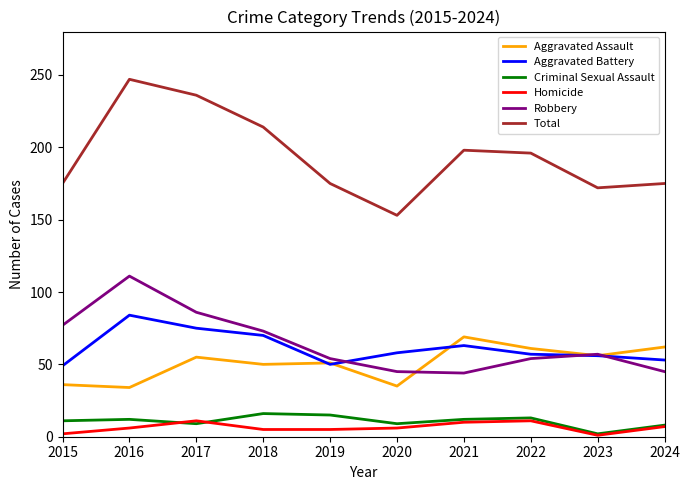

Does the chart display data point markers on the line(s)?

No